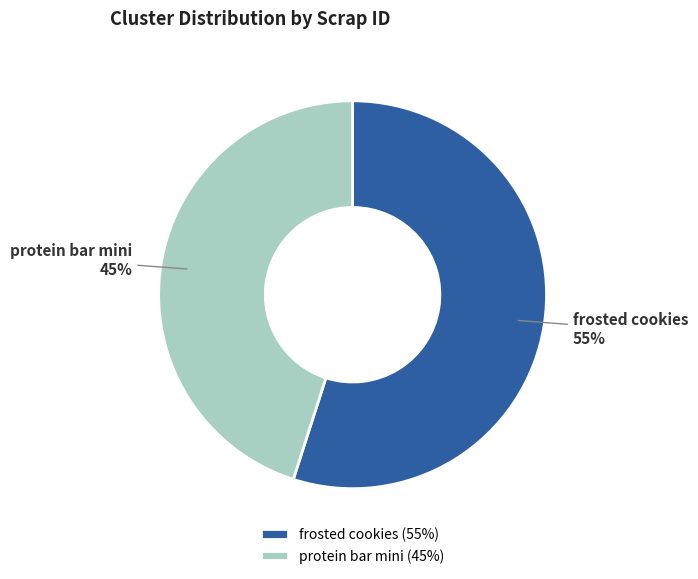

Does frosted cookies represent more than half of the total?

Yes